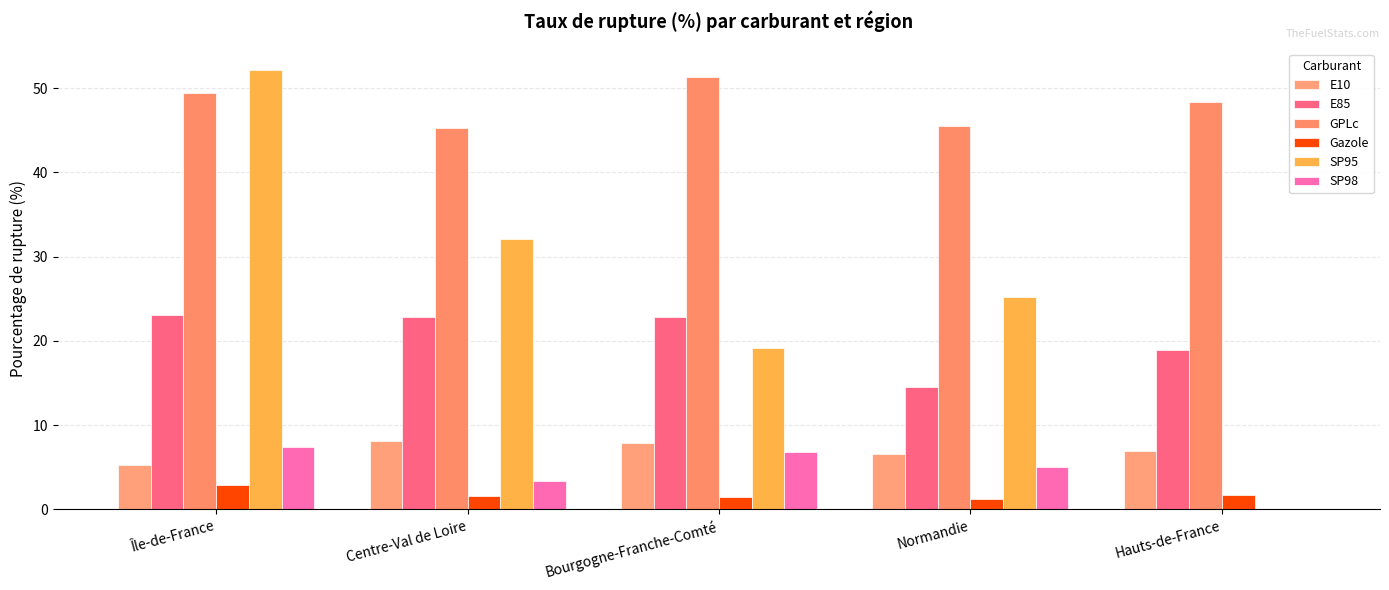

At which category is the sum across all series the highest?

Île-de-France